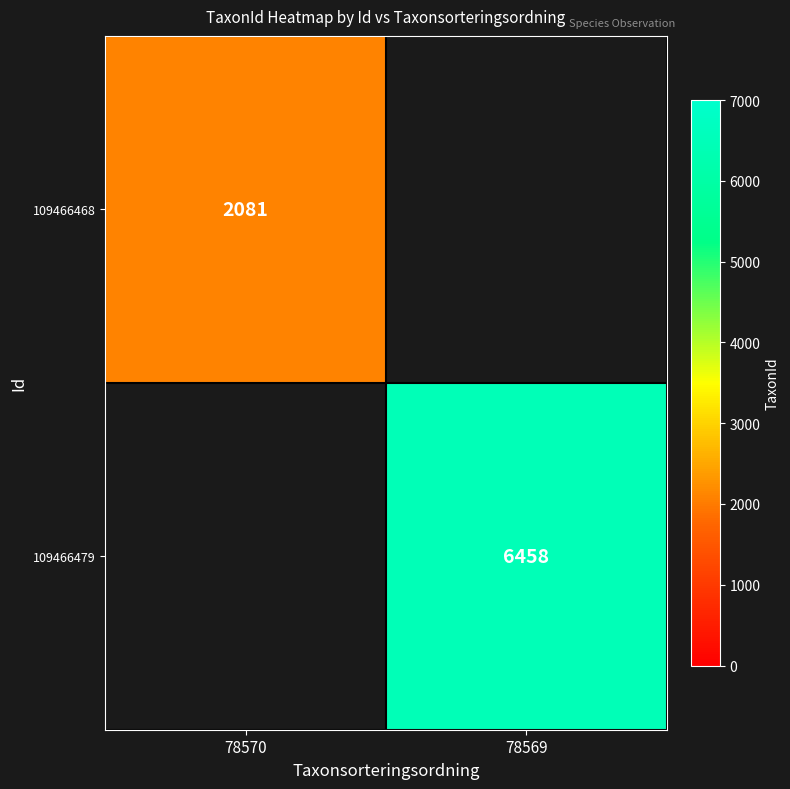

Is it true that 109466479 equals 9625 at 78569?

False